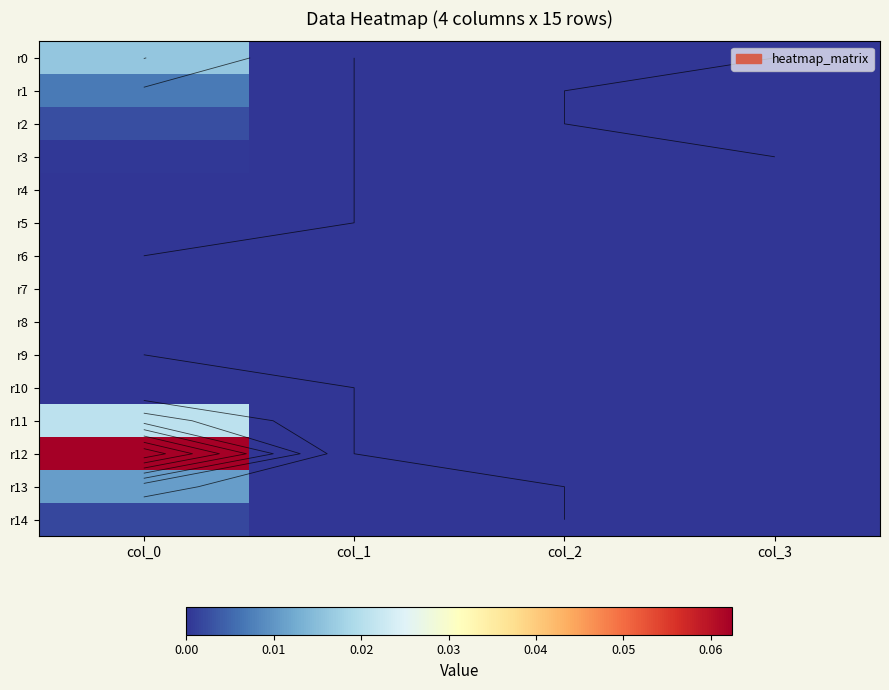

Which series has the largest total across all categories?

r12